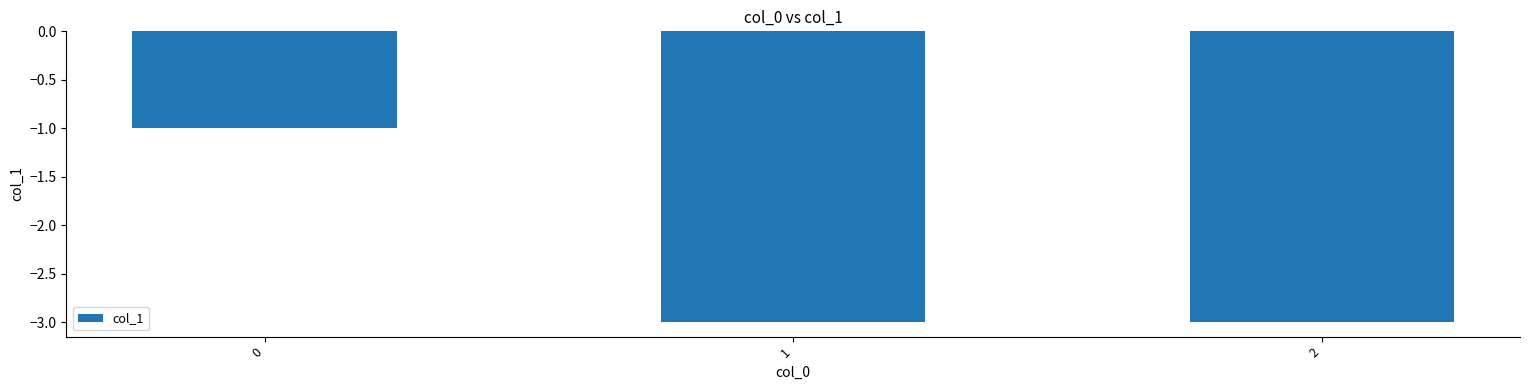

True or false: the data shows -3 at 1.

True